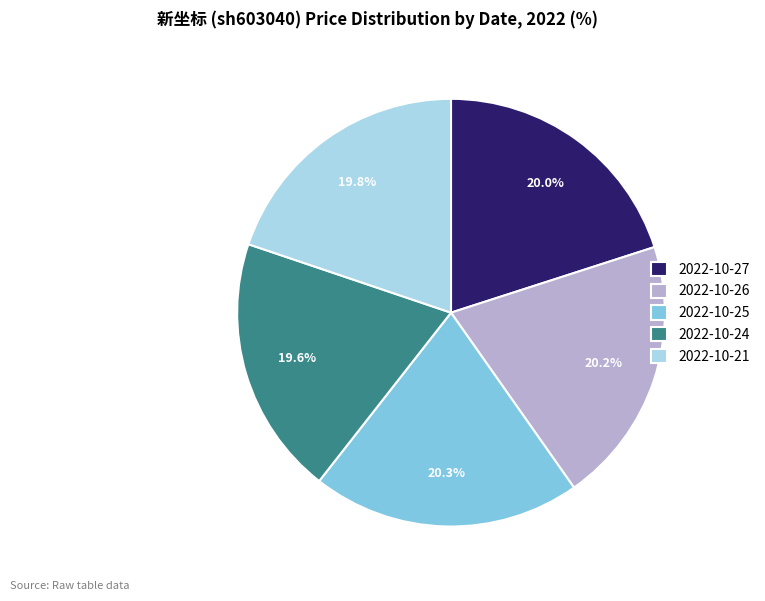

To the nearest percent, what percentage of the pie is 2022-10-26?

20%